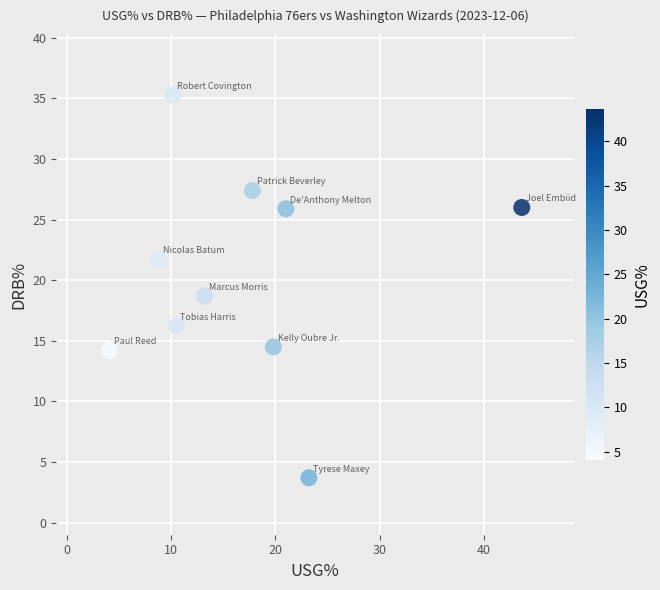

What is the range of X values (max minus min)?

39.5